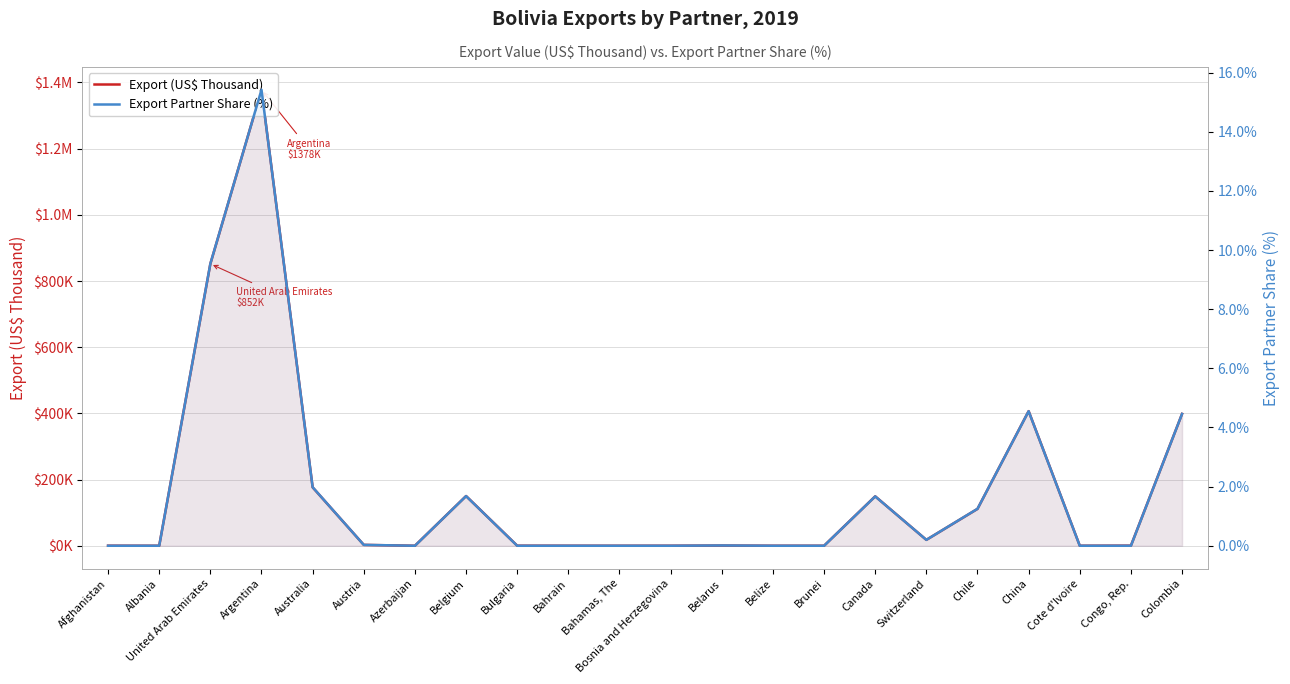

Rank the series at Colombia from highest to lowest value.

Export (US$ Thousand), Export Partner Share (%)